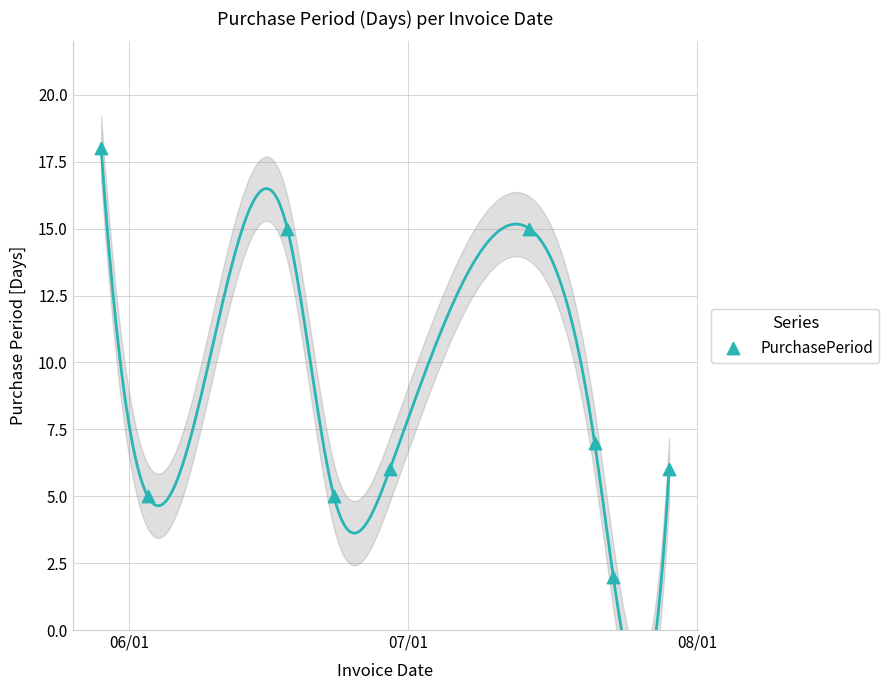

What is the average X value?

16617